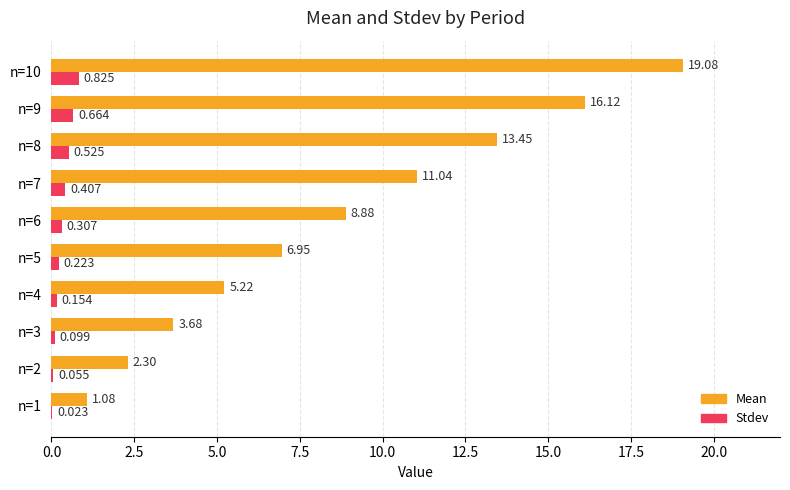

Which series changed the most between n=3 and n=6?

Mean